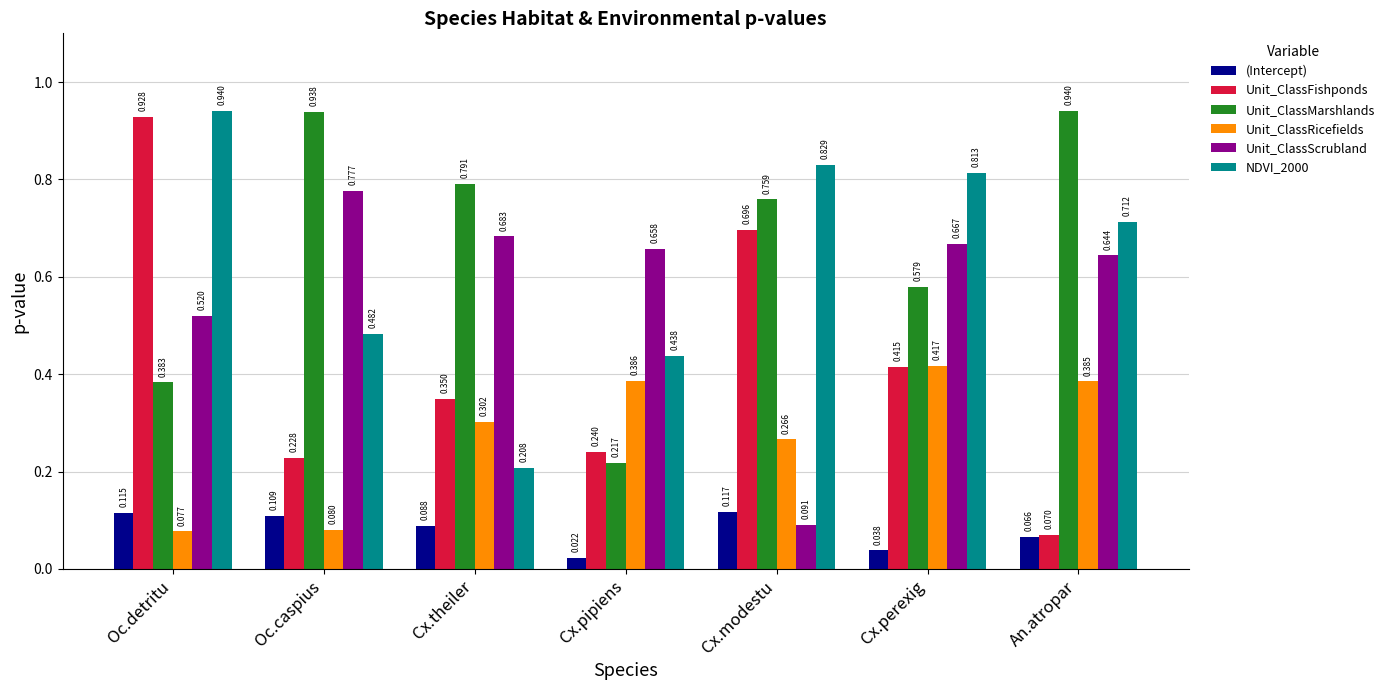

At which category is the sum across all series the highest?

Oc.detritu